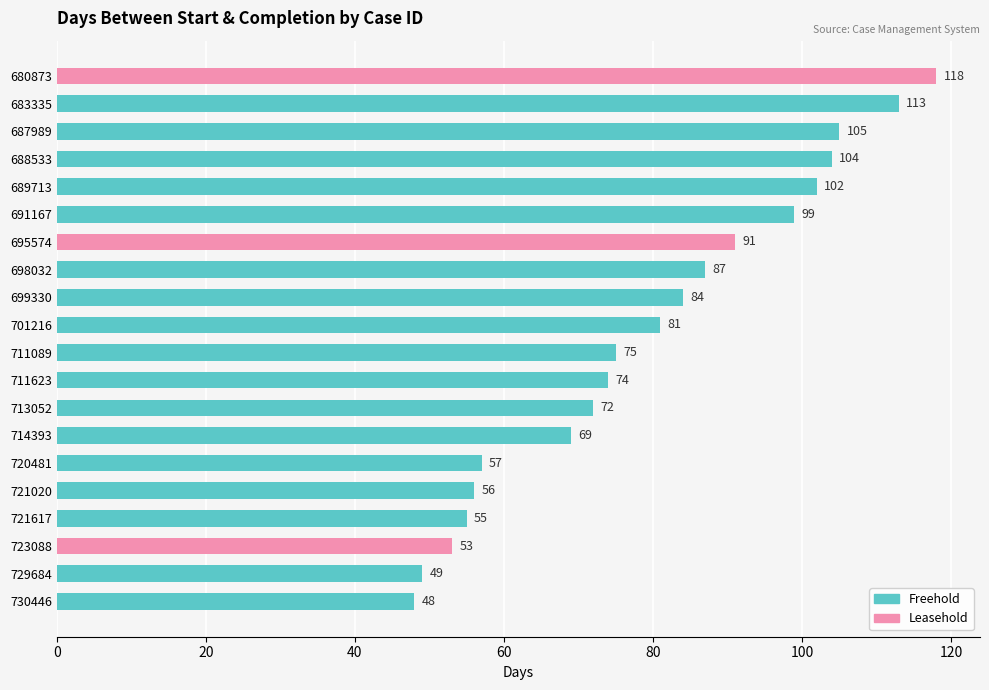

Approximately how many times larger is the value at 711089 compared to 688533?

0.7